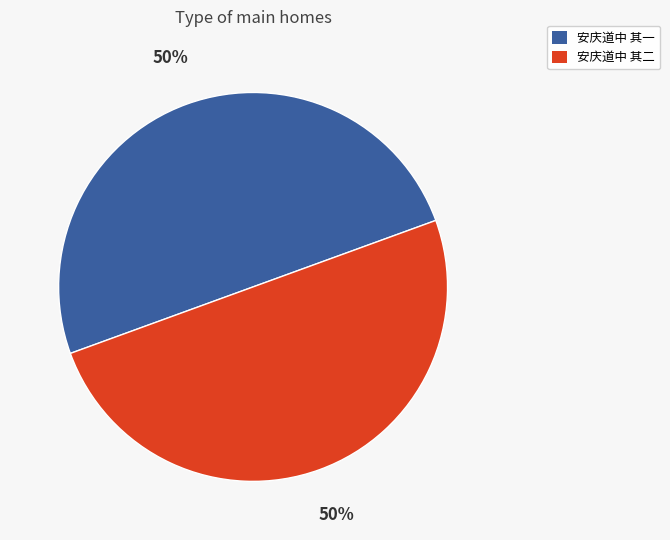

The 安庆道中 其一 slice represents 50% of the pie. True or false?

True